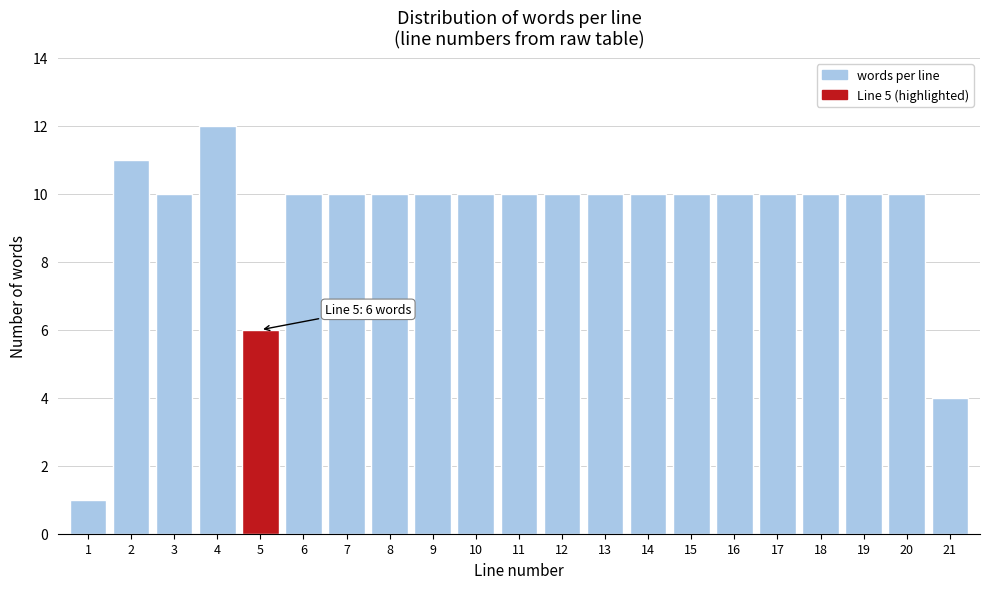

Reading right to left, what are all the values shown in this chart?

21=4	20=10	19=10	18=10	17=10	16=10	15=10	14=10	13=10	12=10	11=10	10=10	9=10	8=10	7=10	6=10	5=6	4=12	3=10	2=11	1=1